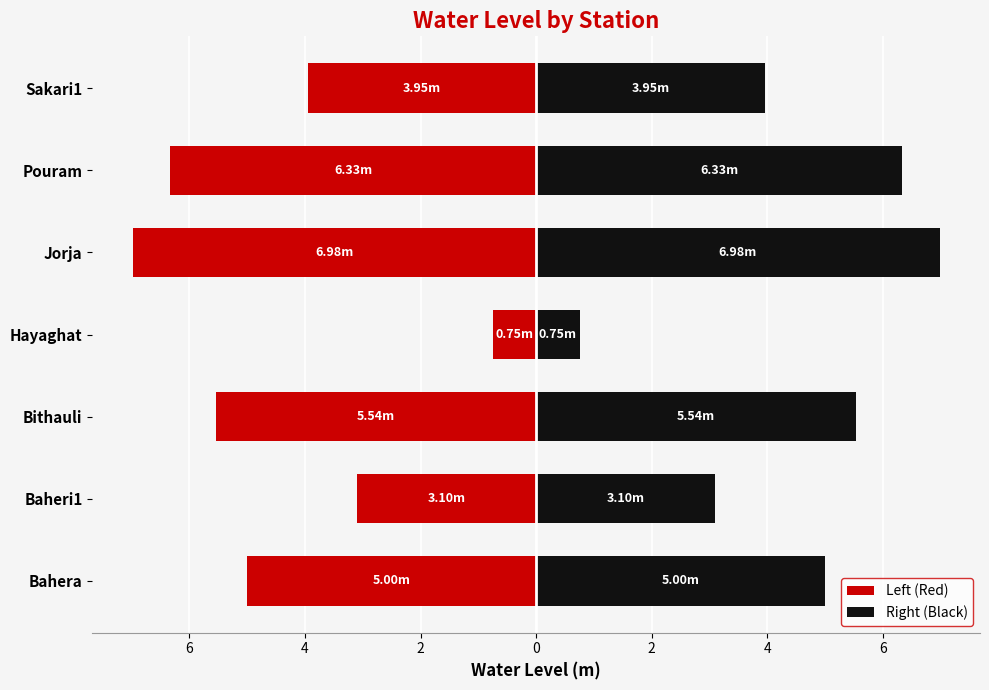

Reading left to right, what are all the values shown in this chart?

Left (Red): -5.0	-3.1	-5.5	-0.8	-7.0	-6.3	-4.0
Right (Black): 5.0	3.1	5.5	0.8	7.0	6.3	4.0